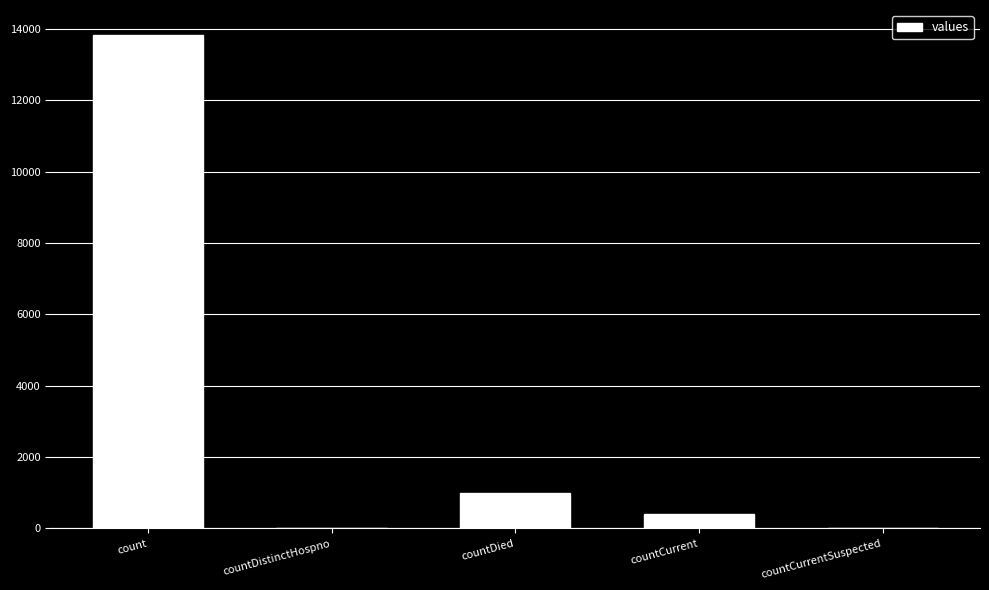

What is the sum of the values at countDied and countCurrentSuspected?

985